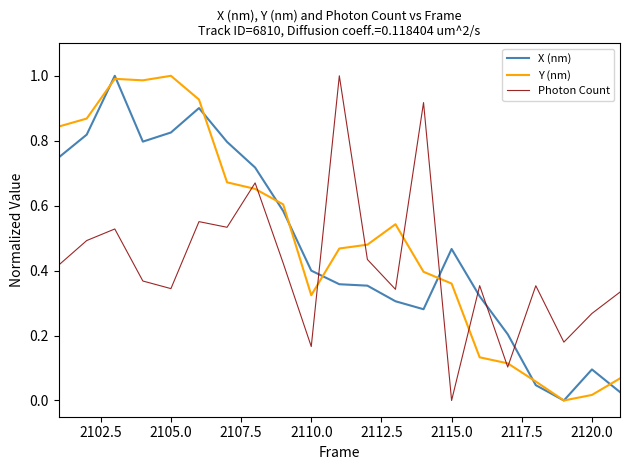

True or false: X (nm) and Photon Count intersect in this chart.

True